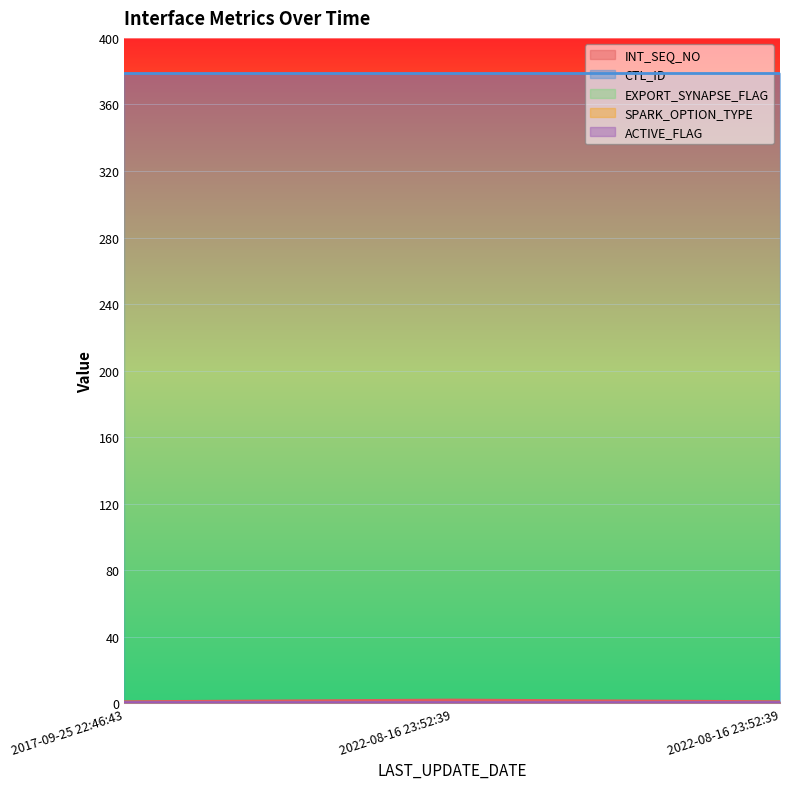

Is the value of ACTIVE_FLAG at 2017-09-25 22:46:43 greater than the value of INT_SEQ_NO at 2022-08-16 23:52:39?

No